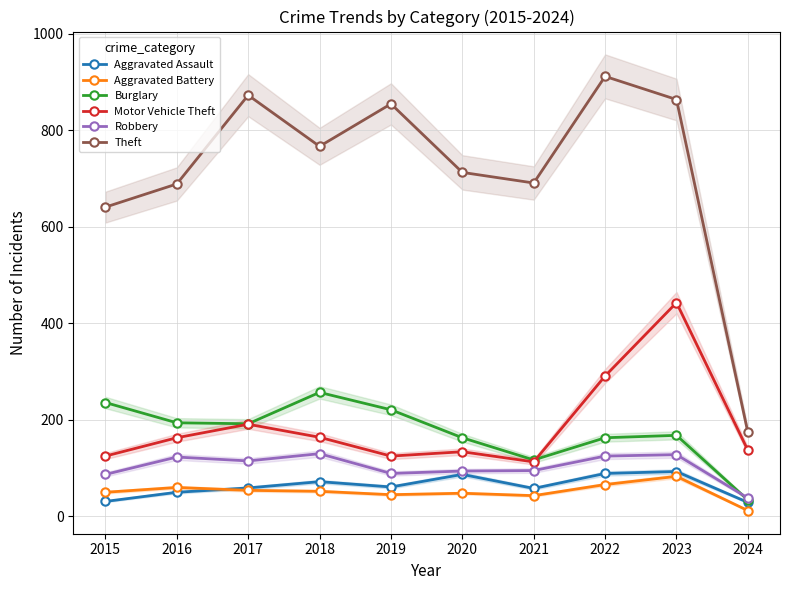

True or false: Theft and Aggravated Assault cross at least once.

False